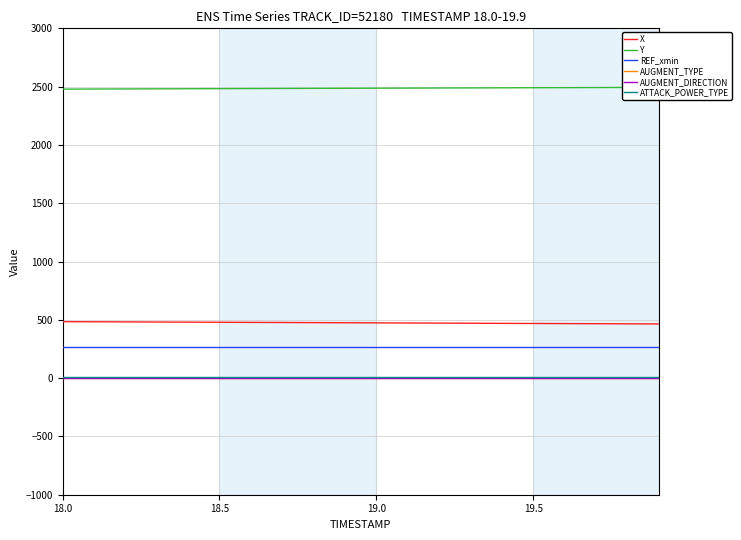

What is the lowest value of the X series?

464.6